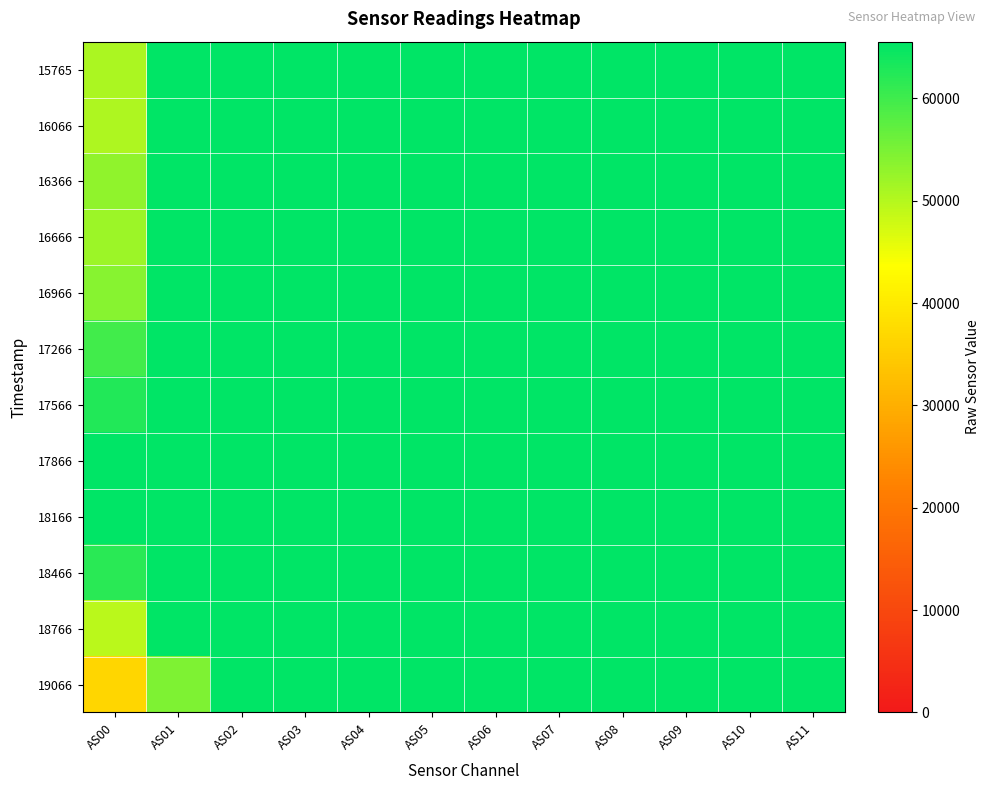

Between AS00 and AS07, which series saw the biggest shift?

19066